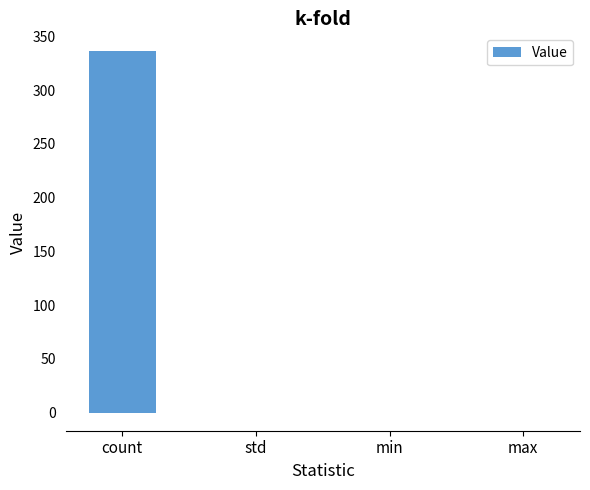

What is the change in value from count to std?

-336.0